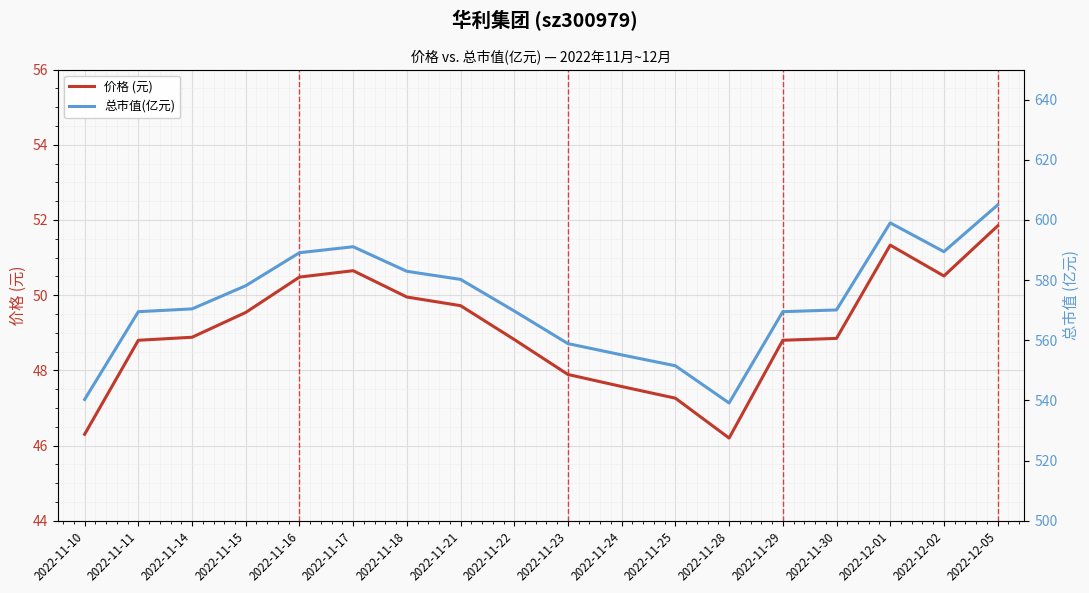

What is the difference between the maximum and minimum values in the 总市值(亿元) series?

65.8